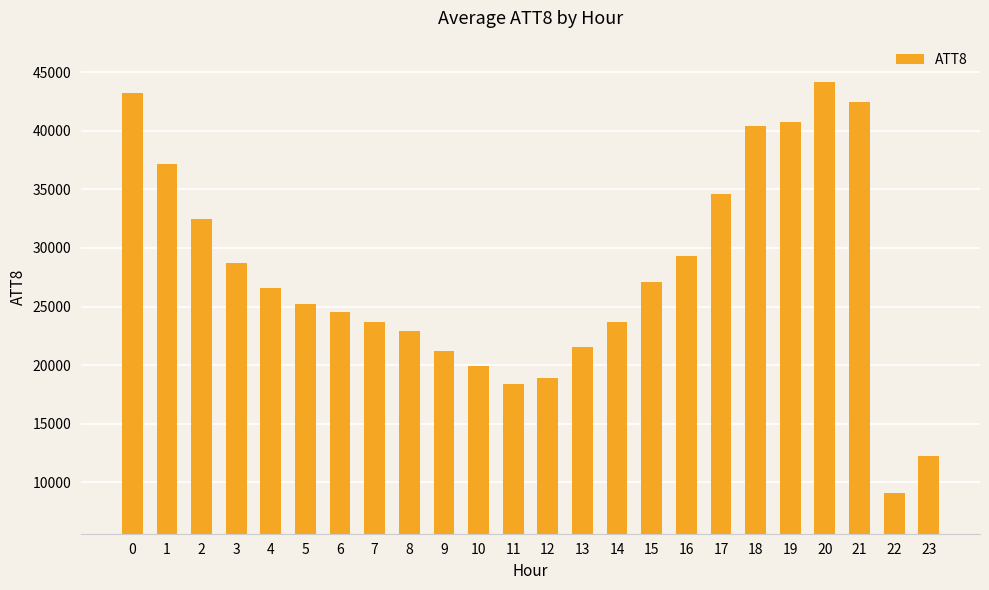

Does the chart contain stacked bars?

No